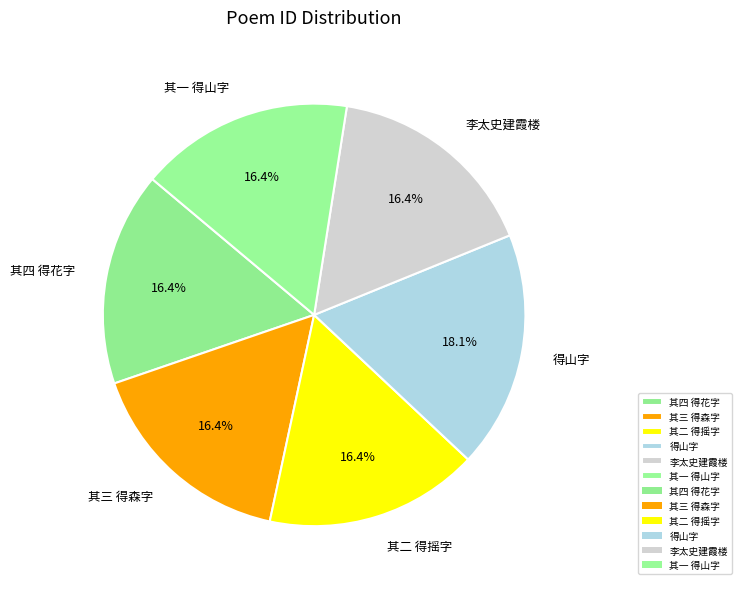

What is the ratio of the value at 李太史建霞楼 to the value at 其二 得摇字?

1.0